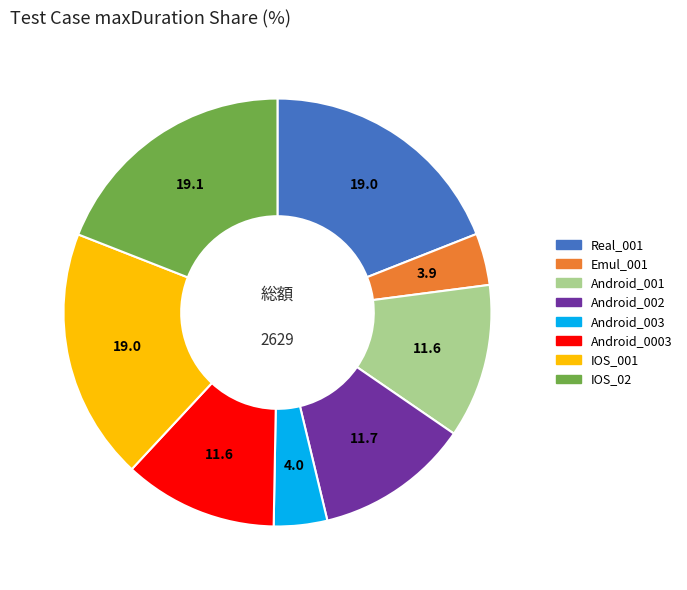

Combined, do Android_0003 and Android_002 account for over 50%?

No